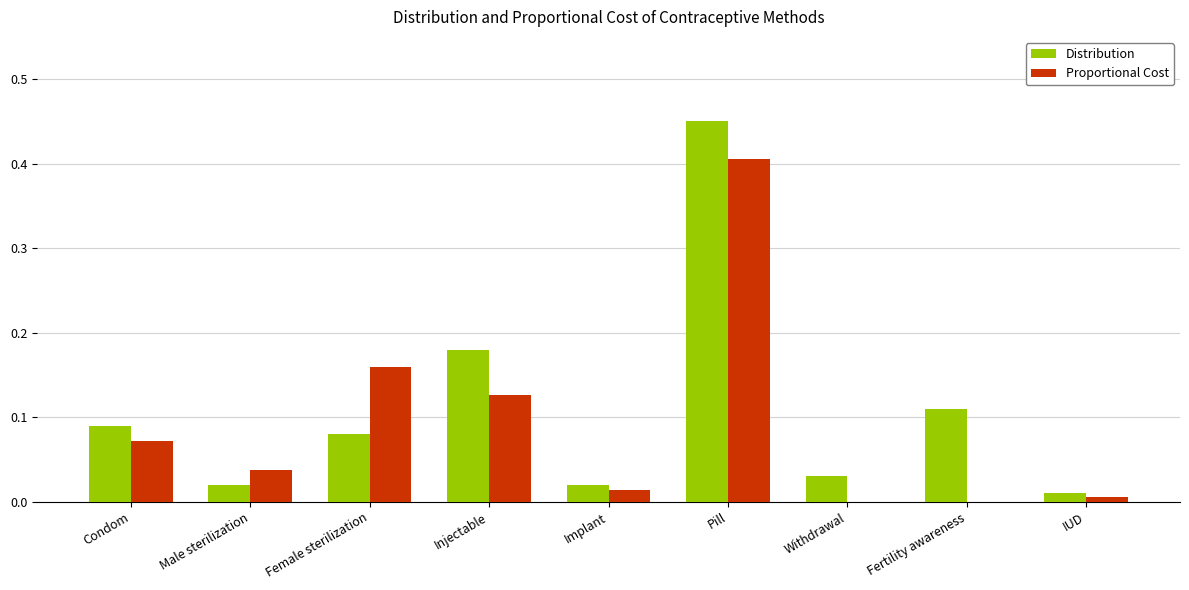

What is the sum of all Proportional Cost values?

0.8